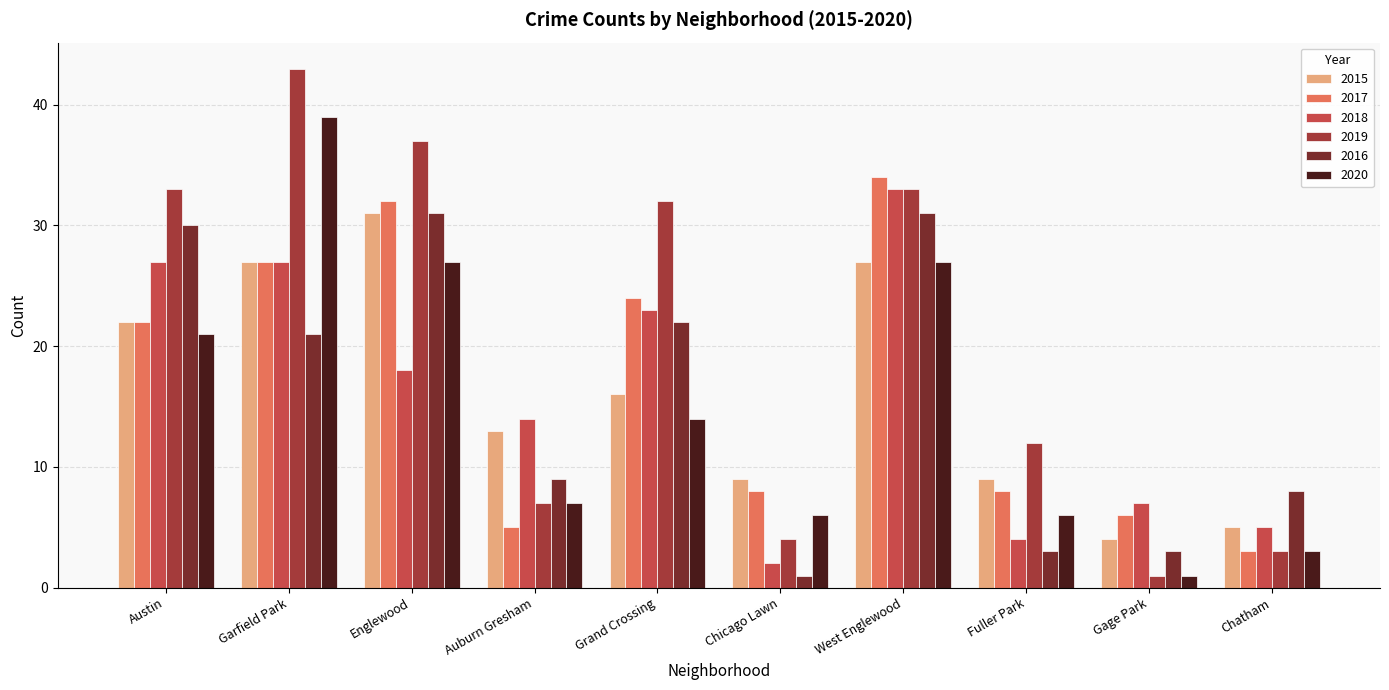

What is the total value across all series at Auburn Gresham?

55